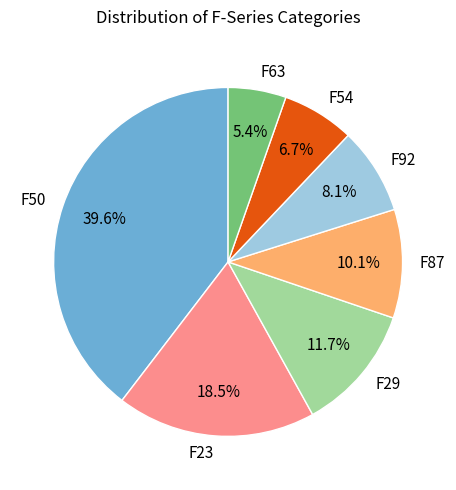

Is the sum of F63 and F92 greater than half?

No